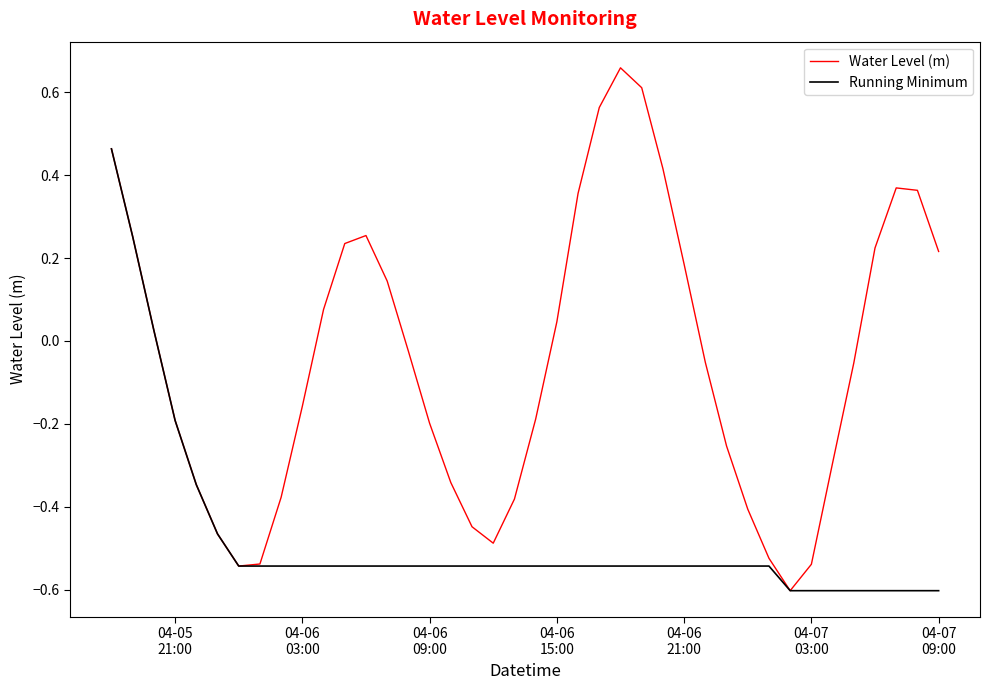

What is the minimum value shown in the chart?

-0.6